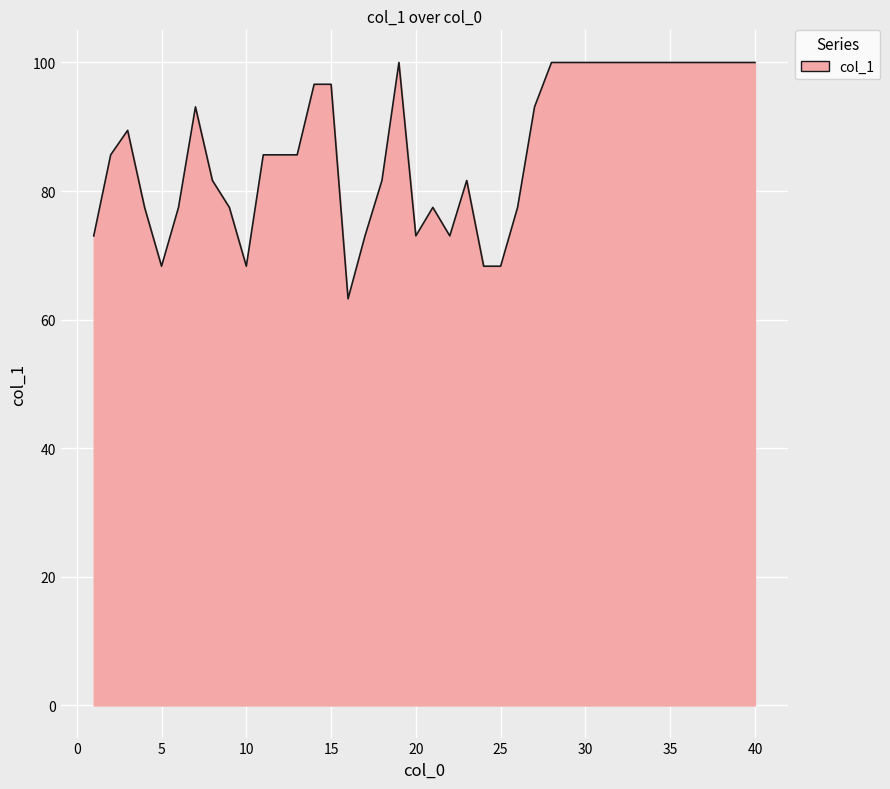

What is the difference between the maximum and minimum values?

36.8